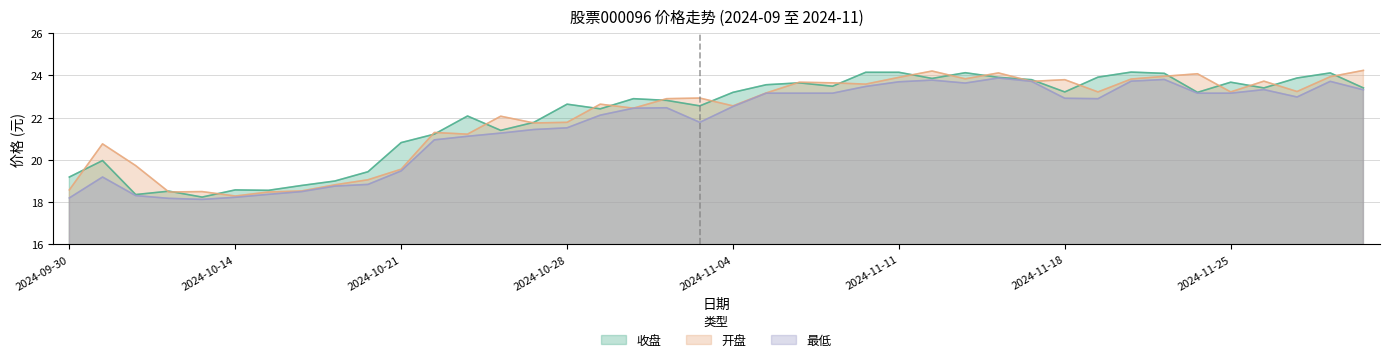

At which category does the chart reach its minimum across all series?

2024-10-11